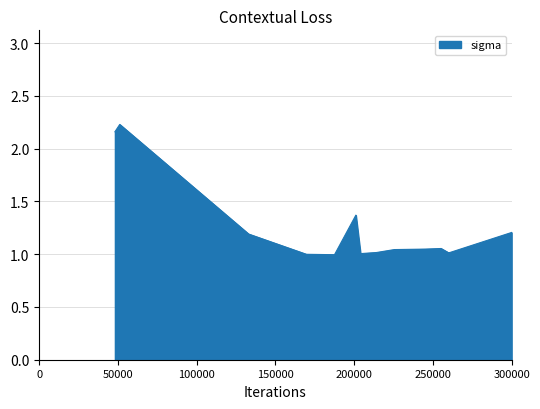

How many interior local valleys (lower than both neighbors) does the data have?

3